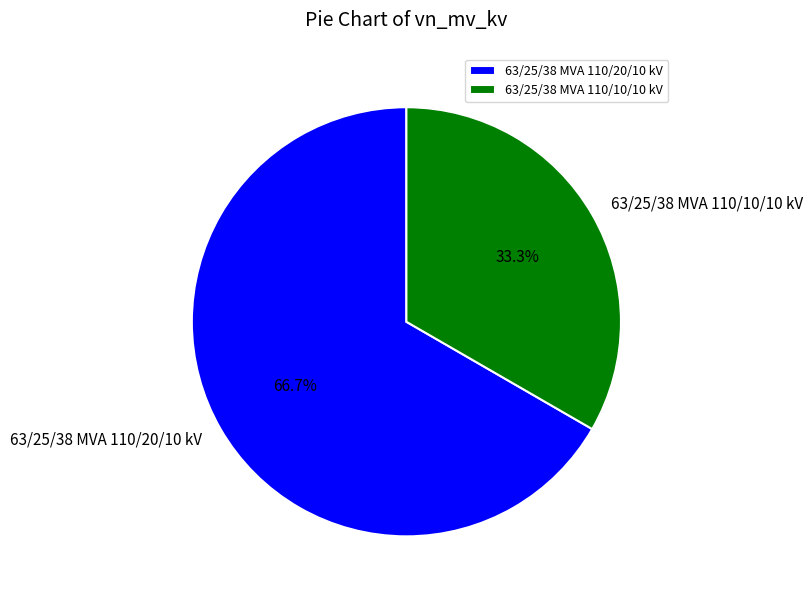

To the nearest percent, what is the average slice percentage?

50%